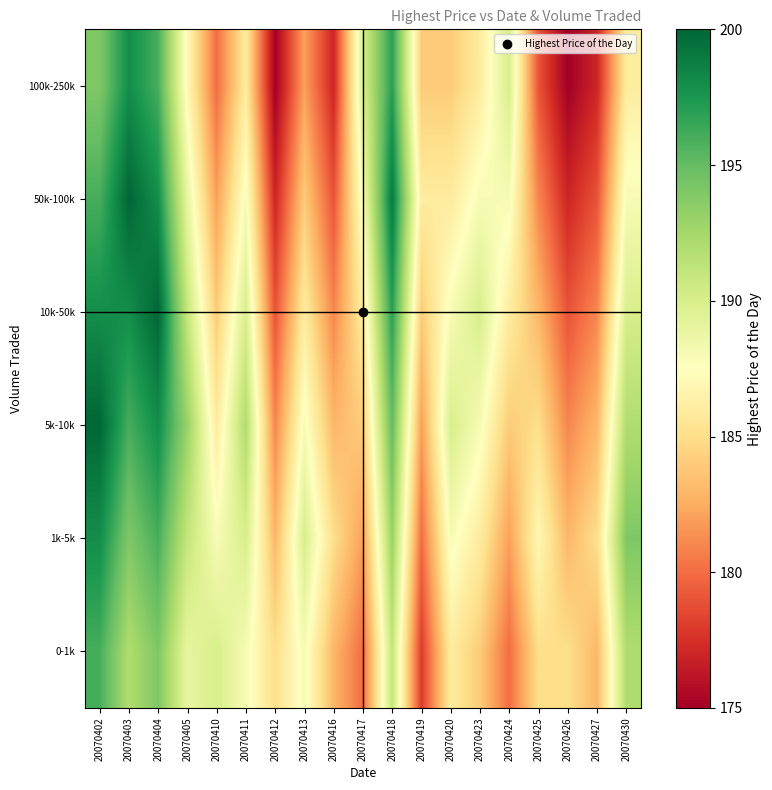

Reading left to right, list all the values displayed in this chart.

0-1k: 20070402=196	20070403=192	20070404=194	20070405=189	20070410=190	20070411=188	20070412=185	20070413=188	20070416=183	20070417=180	20070418=191	20070419=178	20070420=186	20070423=184	20070424=180	20070425=185	20070426=185	20070427=183	20070430=192
1k-5k: 20070402=198	20070403=194	20070404=196	20070405=191	20070410=188	20070411=190	20070412=183	20070413=190	20070416=185	20070417=182	20070418=193	20070419=180	20070420=188	20070423=186	20070424=182	20070425=187	20070426=183	20070427=185	20070430=194
5k-10k: 20070402=200	20070403=196	20070404=198	20070405=193	20070410=186	20070411=192	20070412=181	20070413=188	20070416=183	20070417=184	20070418=195	20070419=182	20070420=190	20070423=188	20070424=184	20070425=185	20070426=181	20070427=183	20070430=192
10k-50k: 20070402=198	20070403=198	20070404=200	20070405=191	20070410=184	20070411=190	20070412=179	20070413=186	20070416=181	20070417=186	20070418=197	20070419=184	20070420=188	20070423=190	20070424=186	20070425=183	20070426=179	20070427=181	20070430=190
50k-100k: 20070402=196	20070403=200	20070404=198	20070405=189	20070410=182	20070411=188	20070412=177	20070413=184	20070416=179	20070417=188	20070418=199	20070419=186	20070420=186	20070423=188	20070424=188	20070425=181	20070426=177	20070427=179	20070430=188
100k-250k: 20070402=194	20070403=198	20070404=196	20070405=187	20070410=180	20070411=186	20070412=175	20070413=182	20070416=177	20070417=190	20070418=197	20070419=184	20070420=184	20070423=186	20070424=190	20070425=179	20070426=175	20070427=177	20070430=186